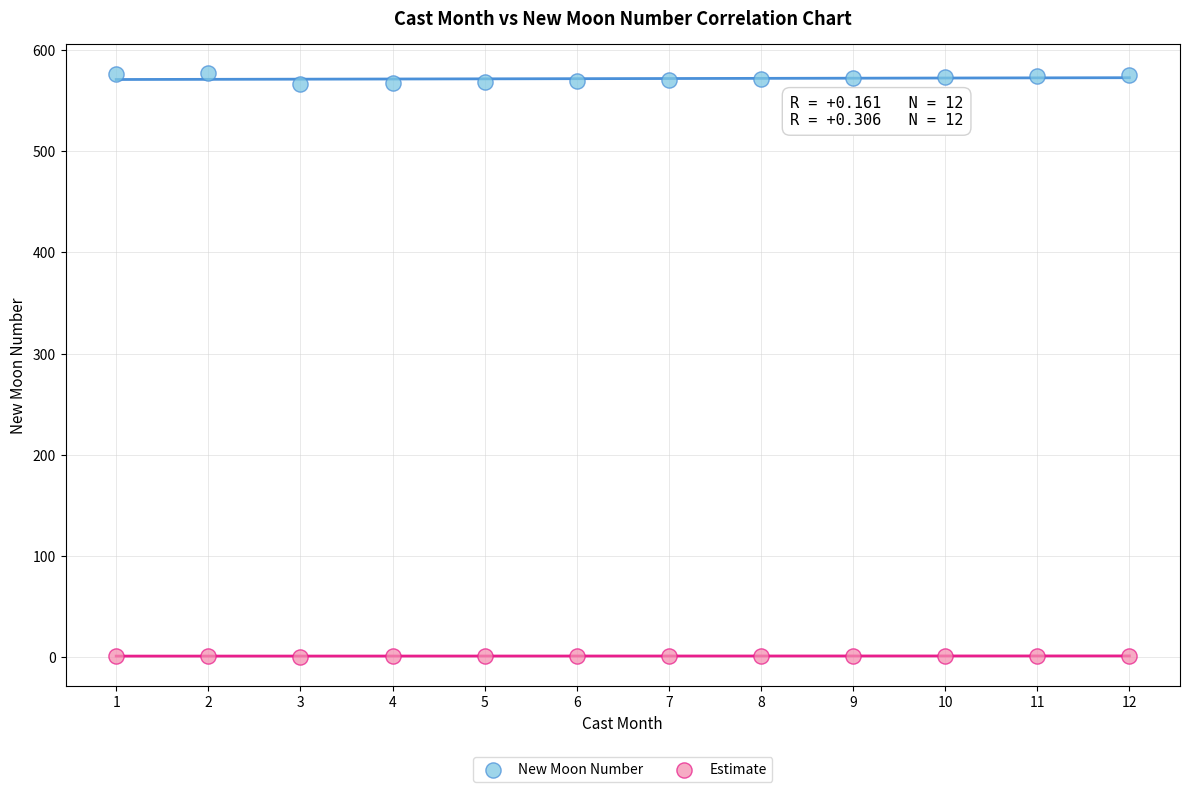

Which series contains the lowest Y value?

Estimate